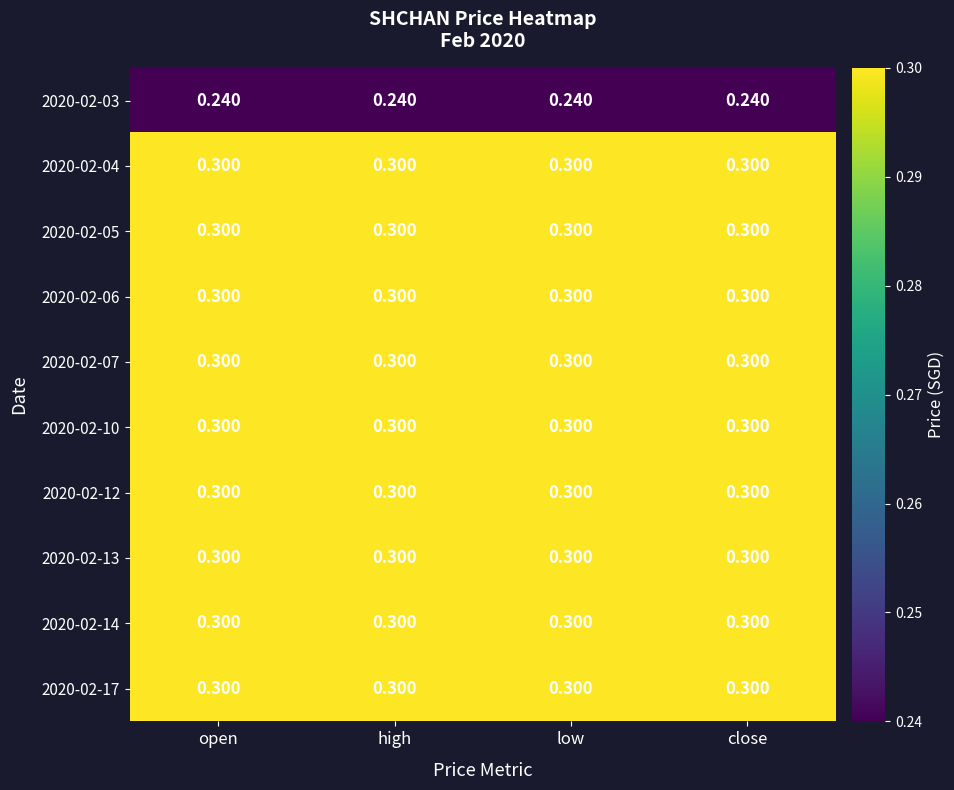

How many categories are shown in the chart?

4